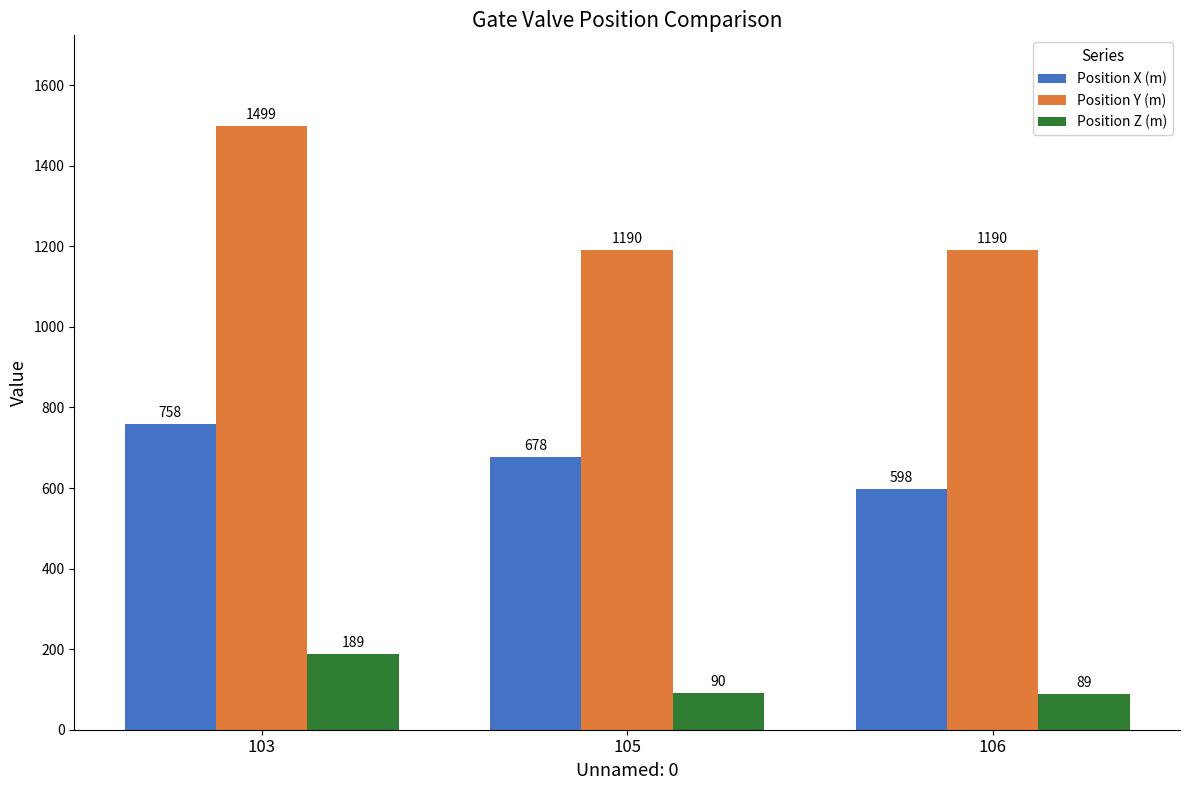

At which category is the sum across all series the highest?

103